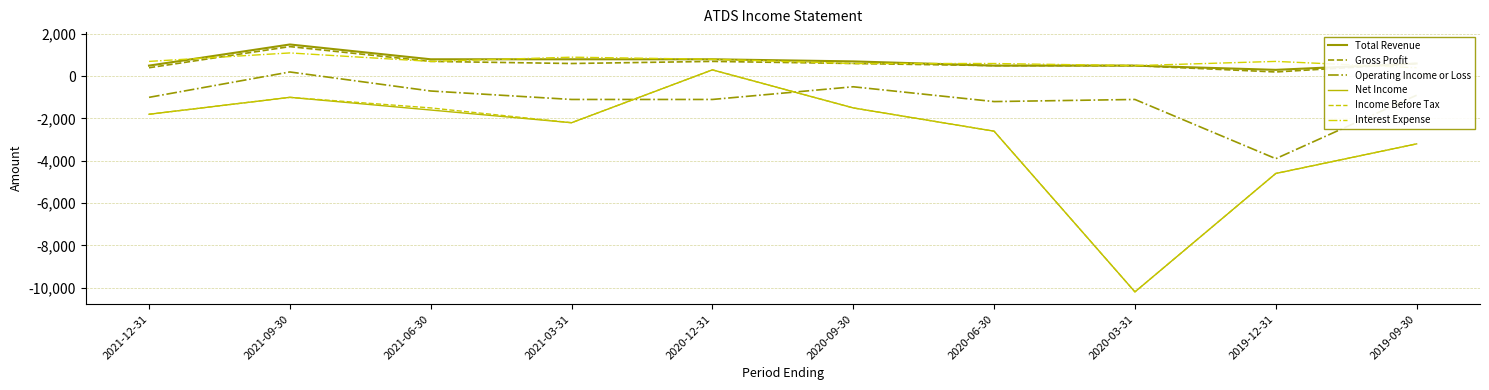

True or false: Net Income and Interest Expense cross at least once.

False